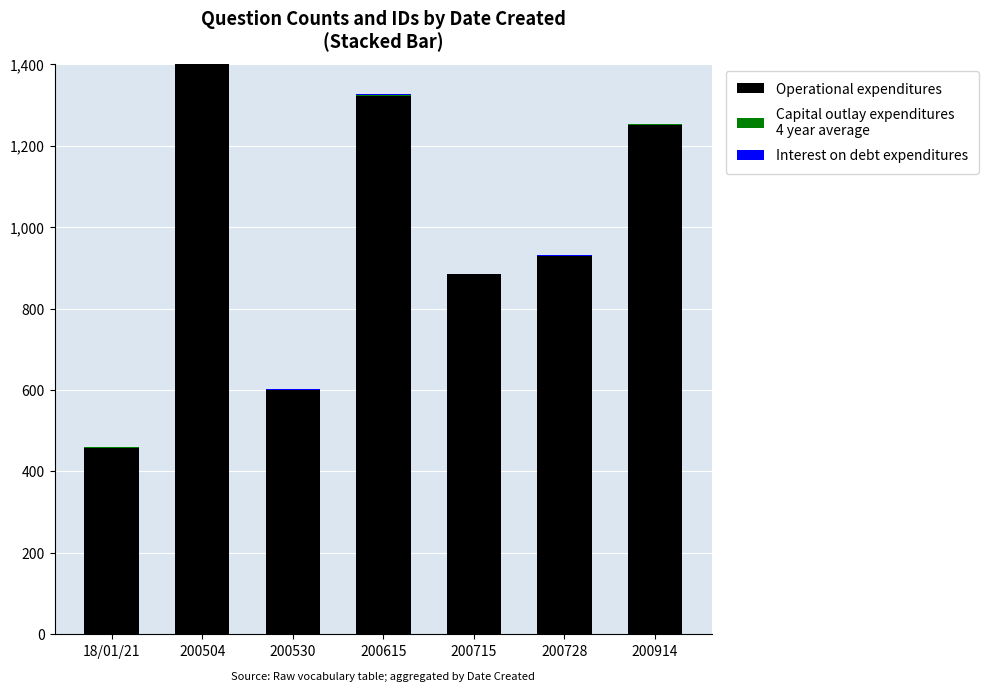

Where is Interest on debt expenditures nearest to the value 2?

18/01/21